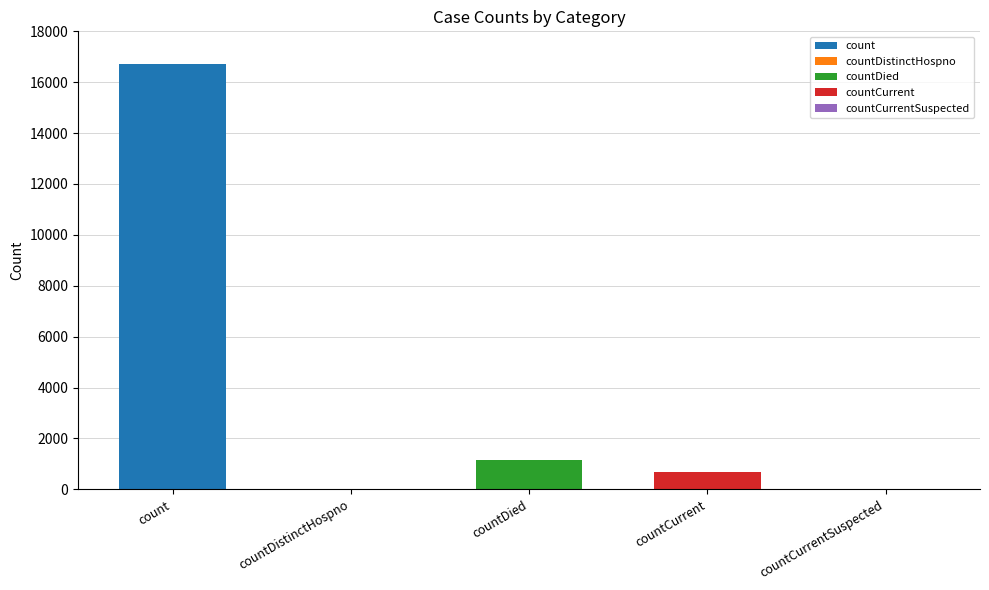

The chart shows a value of 2053 at countDied. True or false?

False